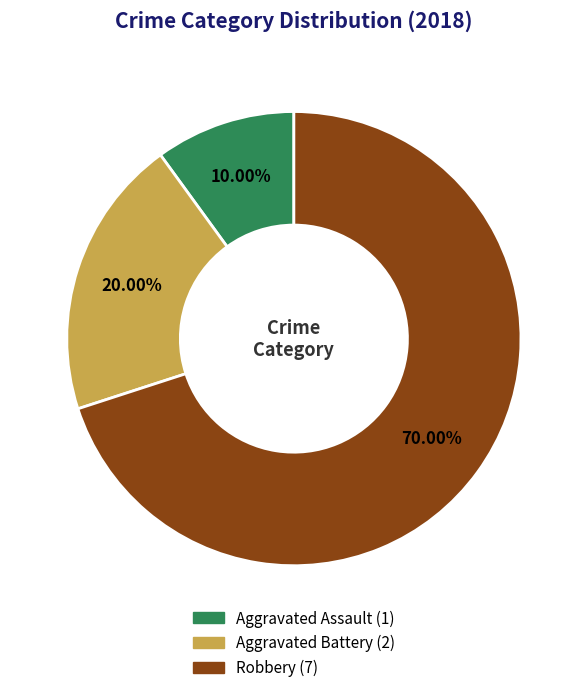

Which slice represents more than half of the pie?

Robbery